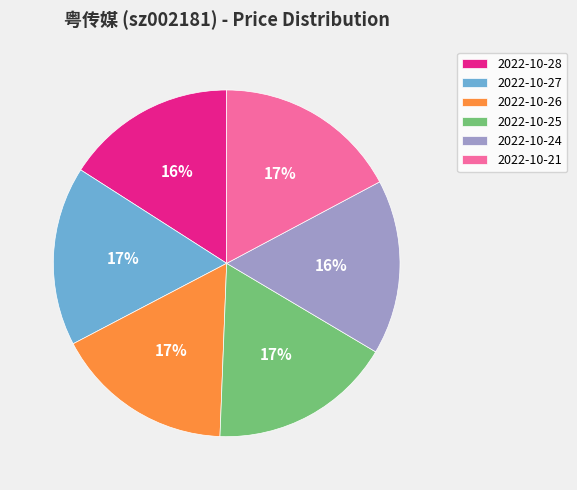

How many segments does this pie chart have?

6